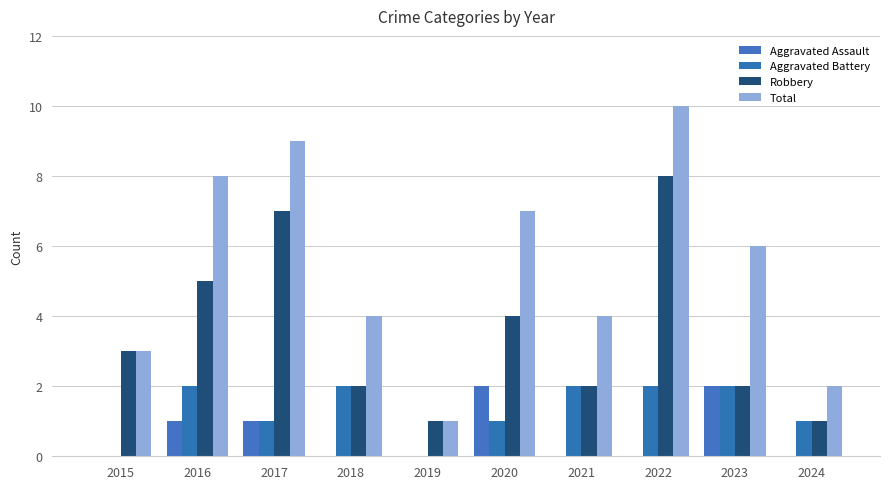

Does the chart contain stacked bars?

No